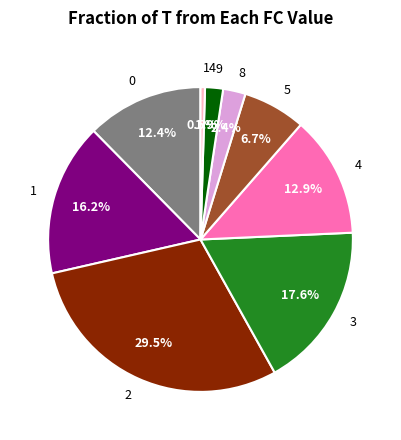

Is 0 the majority of the pie?

No